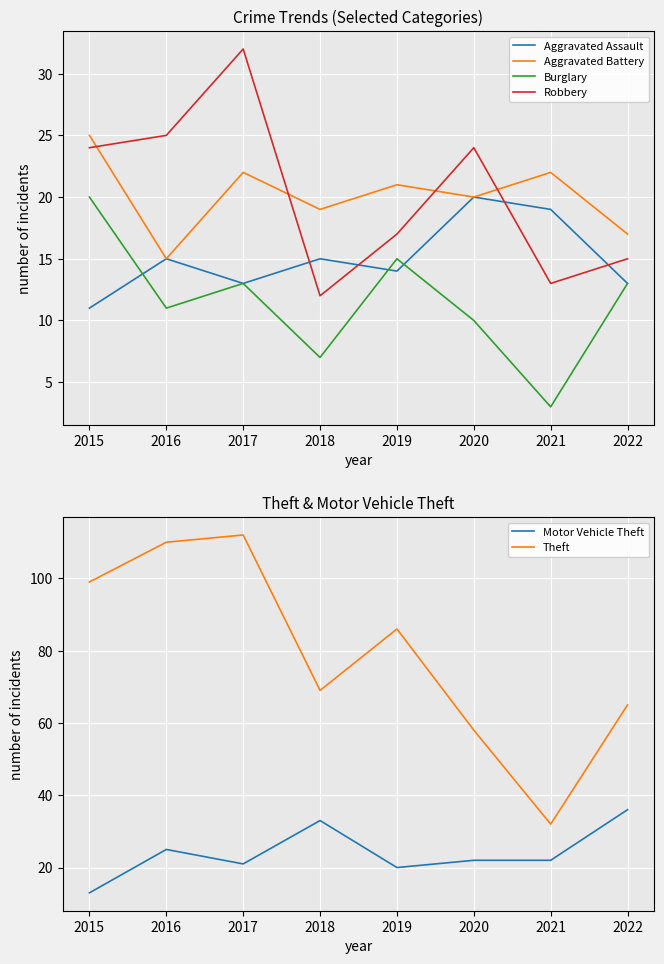

Between 2019 and 2022, which series saw the biggest shift?

Theft